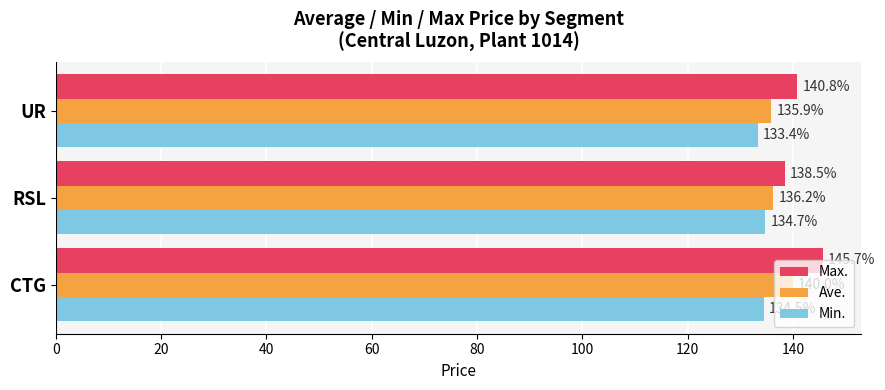

How many categories are shown in the chart?

3